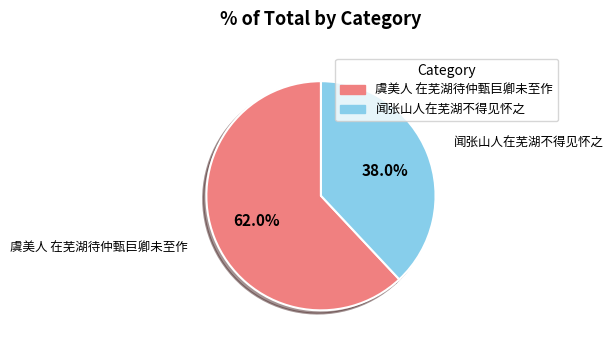

True or false: 闻张山人在芜湖不得见怀之 accounts for 38% of the total.

True